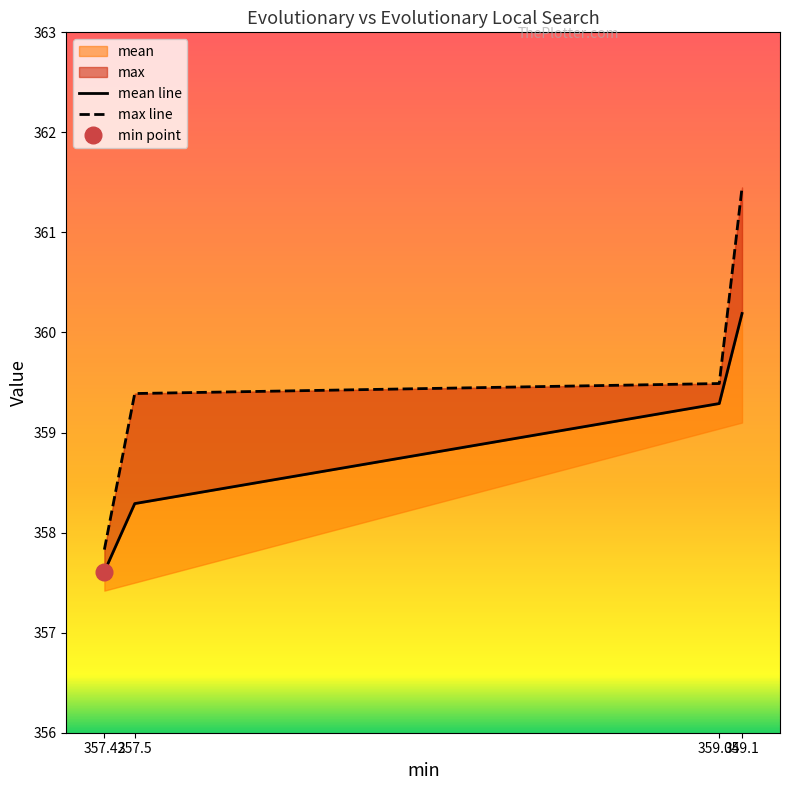

Which category has the highest value across all series?

359.1